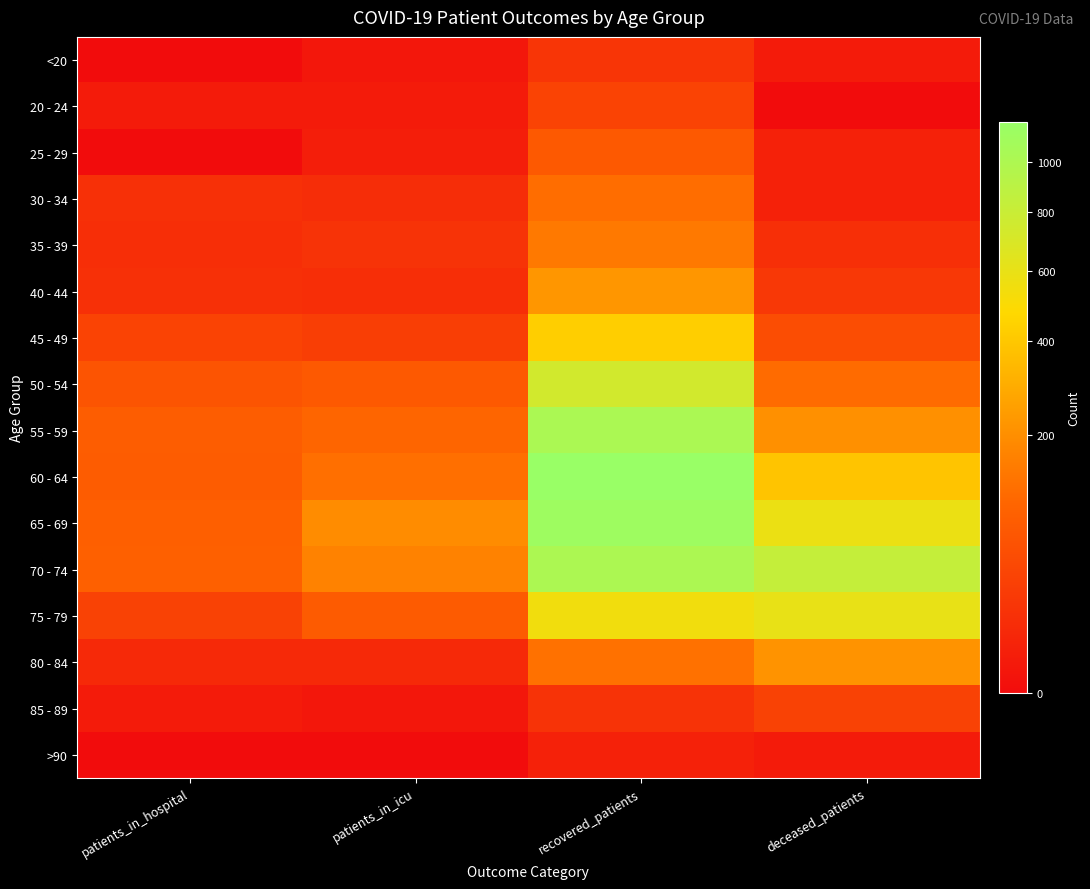

What is the greatest value displayed?

1172